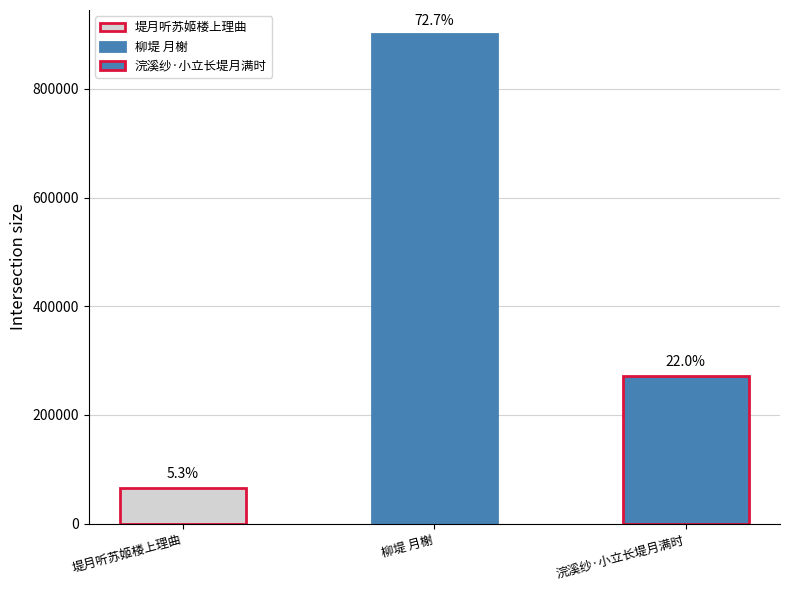

What is the minimum value shown in the chart?

66081